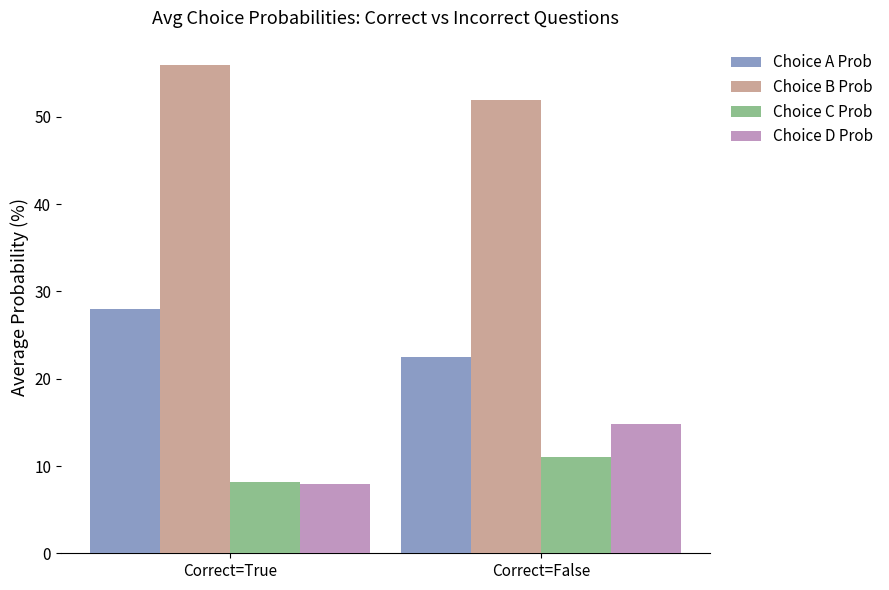

Reading left to right, transcribe all the data shown in this chart.

Choice A Prob: Correct=True=28.0	Correct=False=22.5
Choice B Prob: Correct=True=55.9	Correct=False=51.9
Choice C Prob: Correct=True=8.1	Correct=False=11.0
Choice D Prob: Correct=True=8.0	Correct=False=14.8